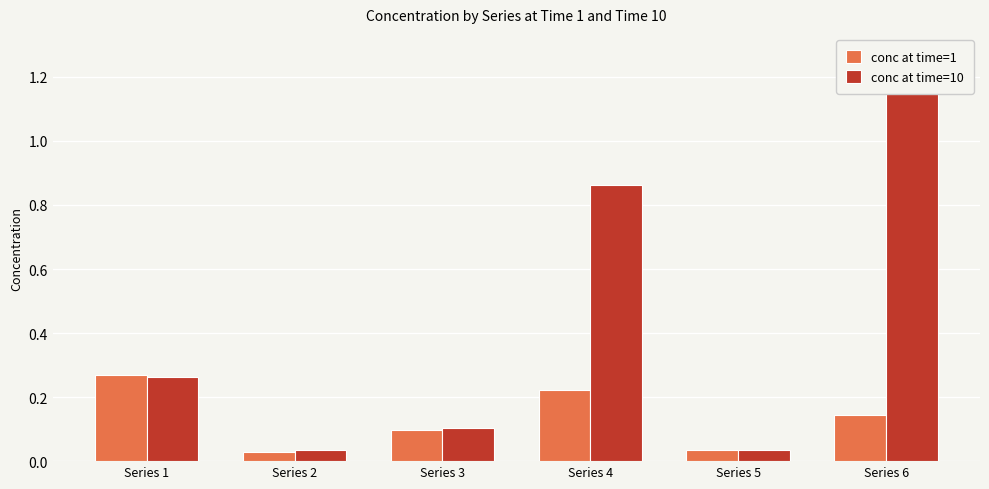

What are all the series names shown in the legend?

conc at time=1, conc at time=10